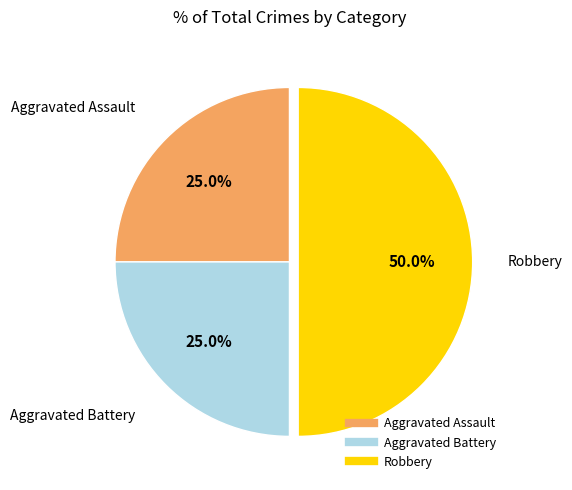

To the nearest percent, what is the combined percentage of Aggravated Battery and Robbery?

75%